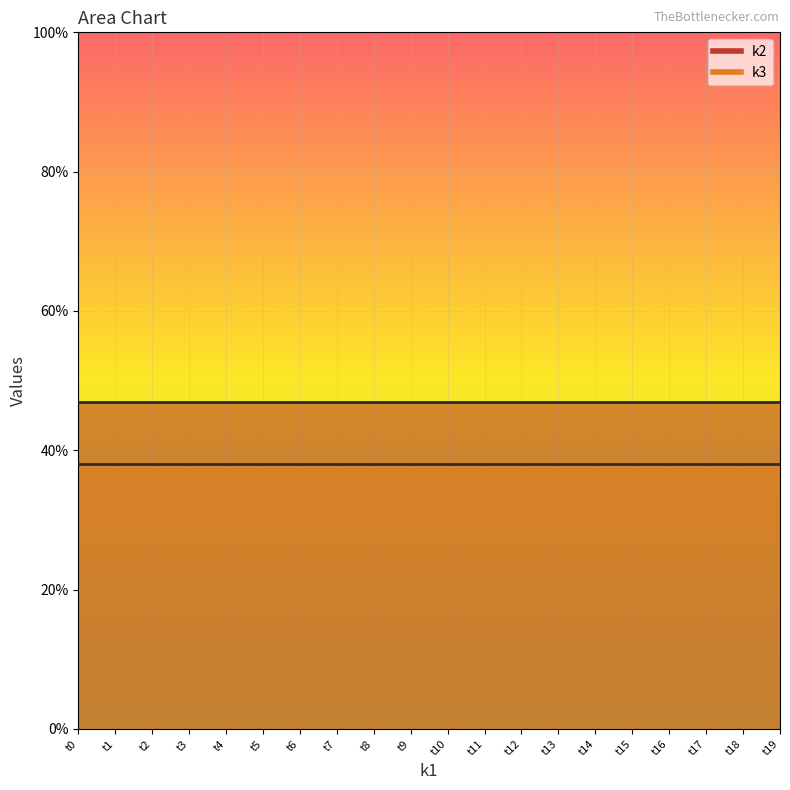

Between t2 and t6, which series saw the biggest shift?

k2